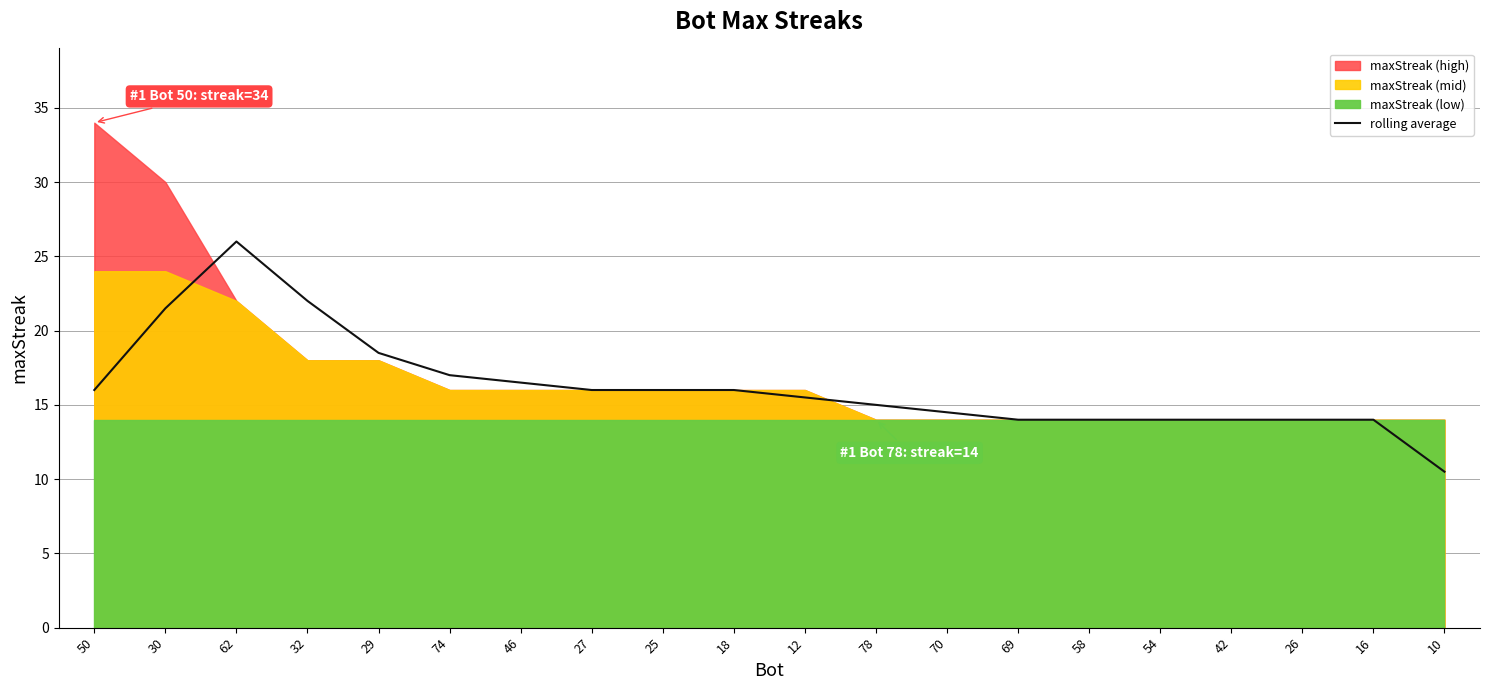

What is the difference between the values at 16 and 62?

12.0